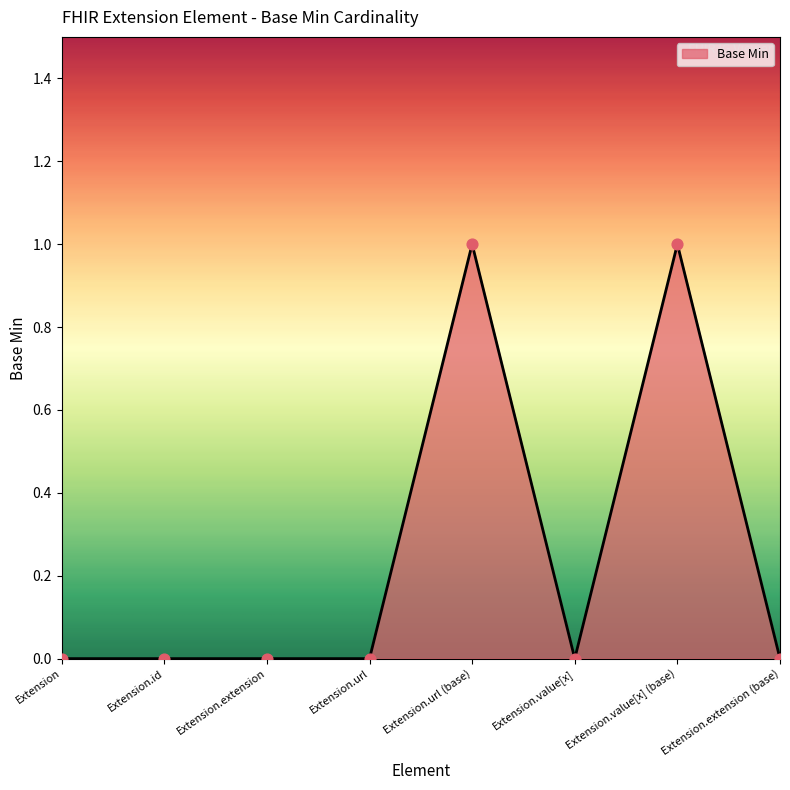

What is the change in value from Extension.extension to Extension.url (base)?

+1